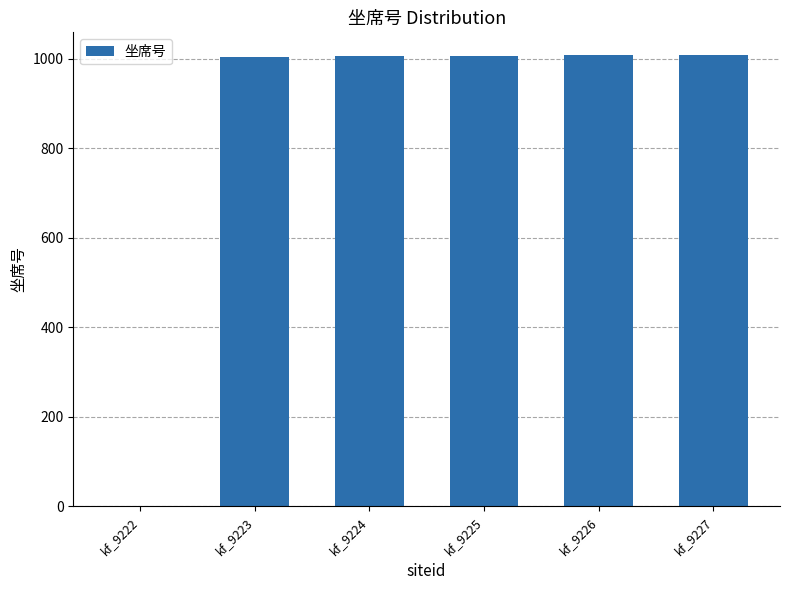

What is the maximum value shown in the chart?

1009